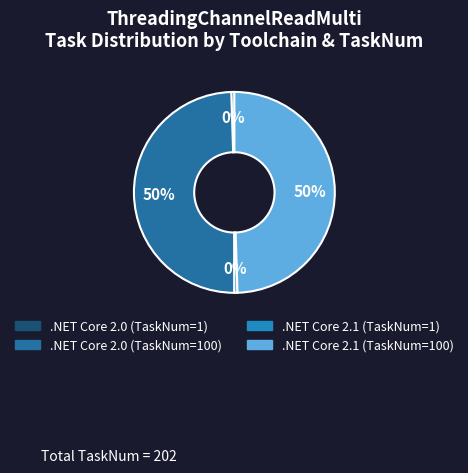

Between .NET Core 2.1 (TaskNum=1) and .NET Core 2.0 (TaskNum=100), which is larger?

.NET Core 2.0 (TaskNum=100)